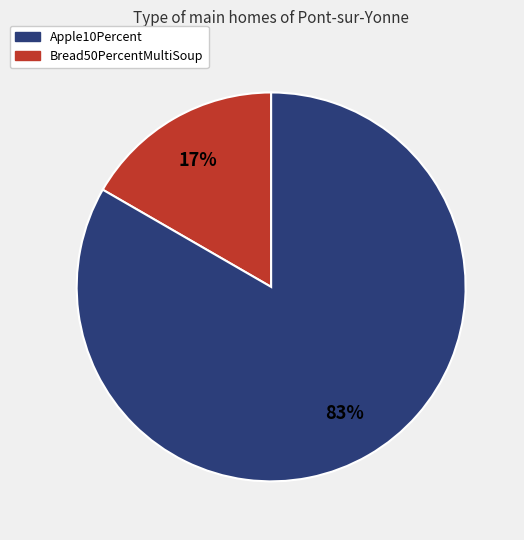

How many segments does this pie chart have?

2